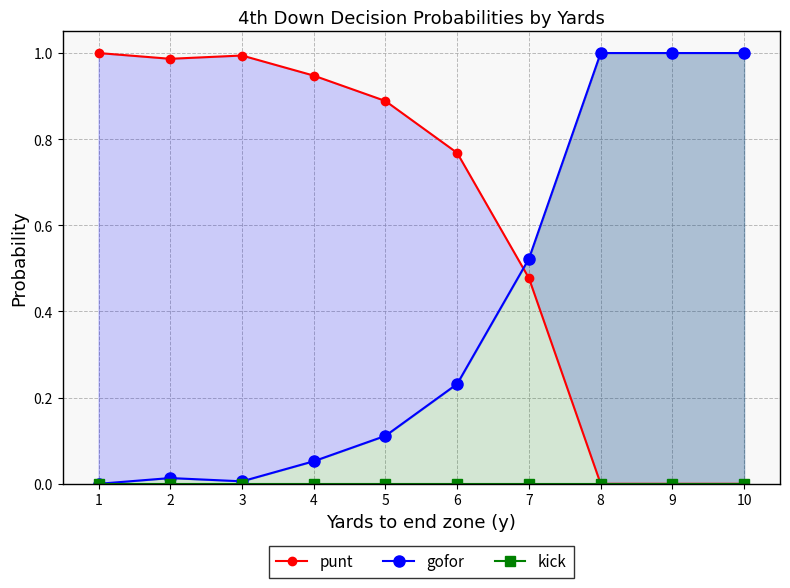

Reading left to right, list all the values displayed in this chart.

punt: 1.0	1.0	1.0	0.9	0.9	0.8	0.5	0.0	0.0	0.0
gofor: 0.0	0.0	0.0	0.1	0.1	0.2	0.5	1.0	1.0	1.0
kick: 0.0	0.0	0.0	0.0	0.0	0.0	0.0	0.0	0.0	0.0